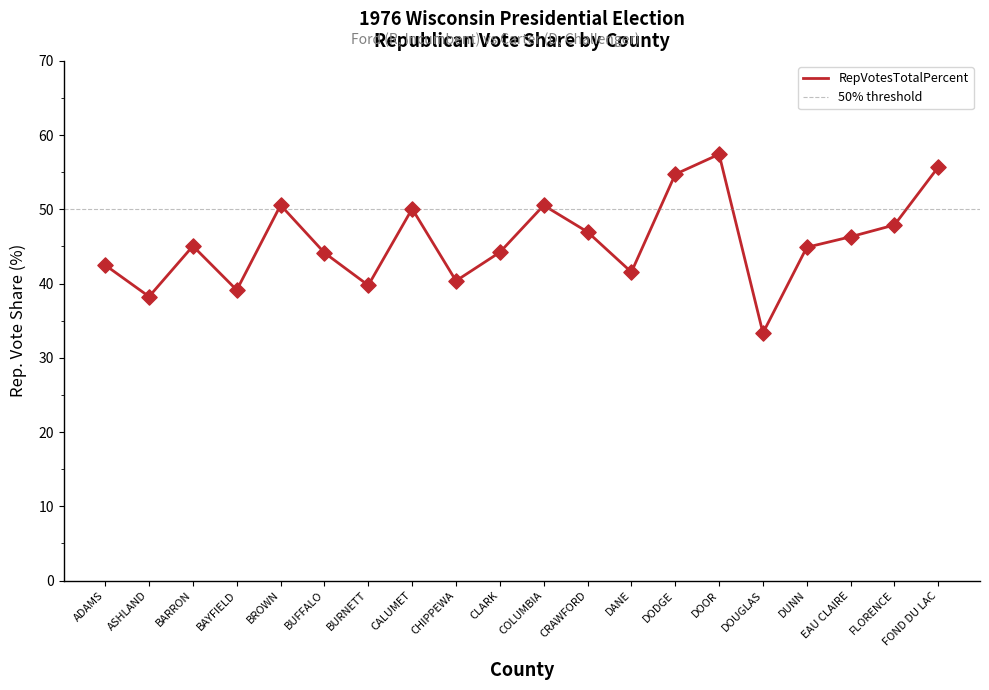

Between ASHLAND and EAU CLAIRE, which is larger?

EAU CLAIRE